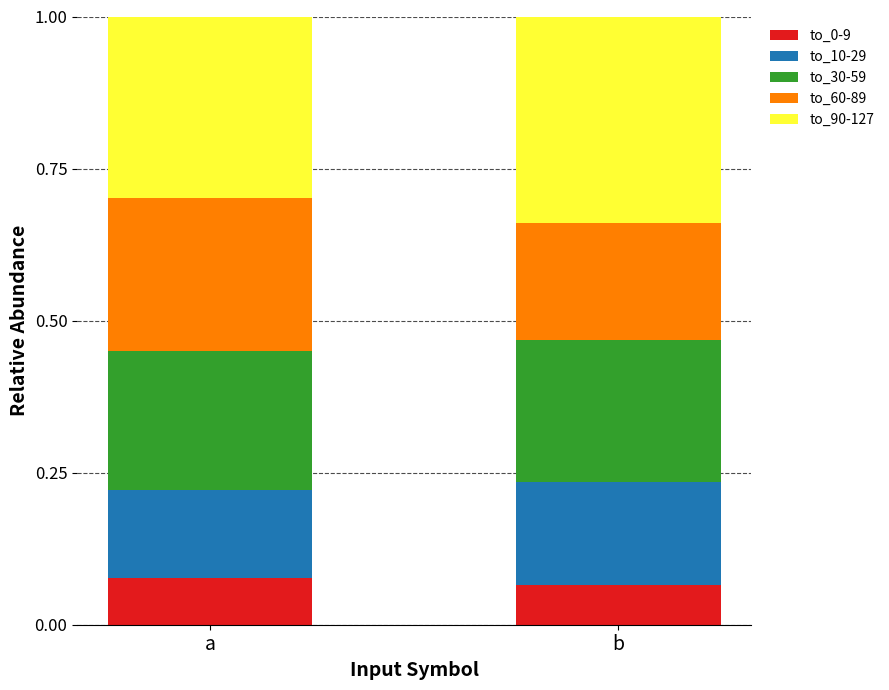

What is the total value across all series at b?

1.0